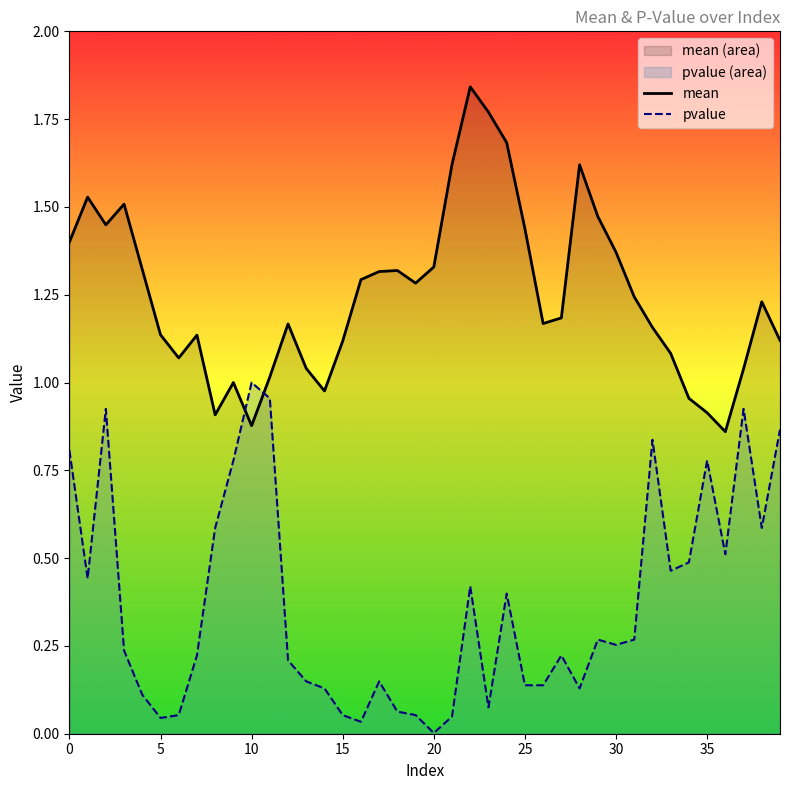

What is the label of the 34th point from the left?

33